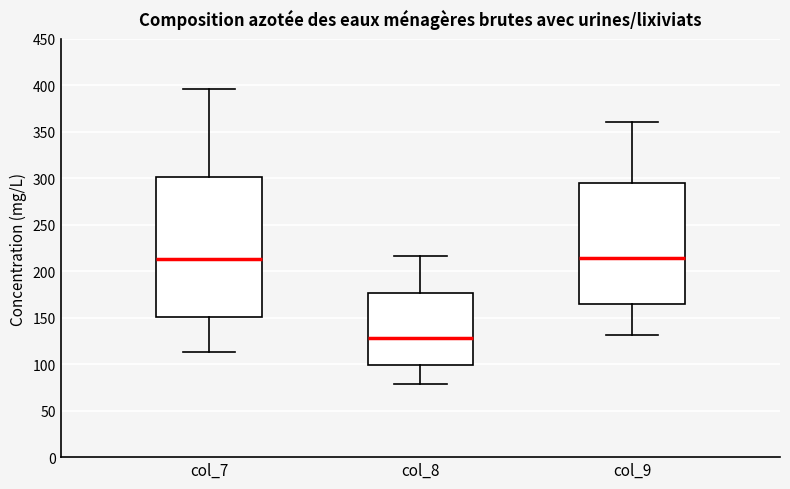

Reading left to right, read every box against the y-axis: the position of its median line, the range the box covers, and the ends of its whiskers. The values are not printed on the chart, so give them approximately, as read against the axis.

col_7: median 215, box 150 to 300, whiskers 115 to 395
col_8: median 130, box 100 to 175, whiskers 80 to 215
col_9: median 215, box 165 to 295, whiskers 130 to 360